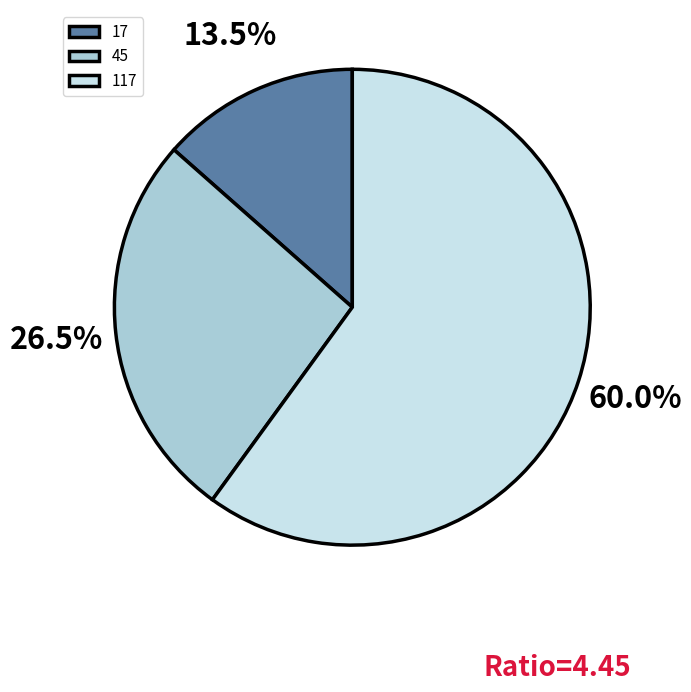

What is the ratio of the value at 117 to the value at 17?

4.4